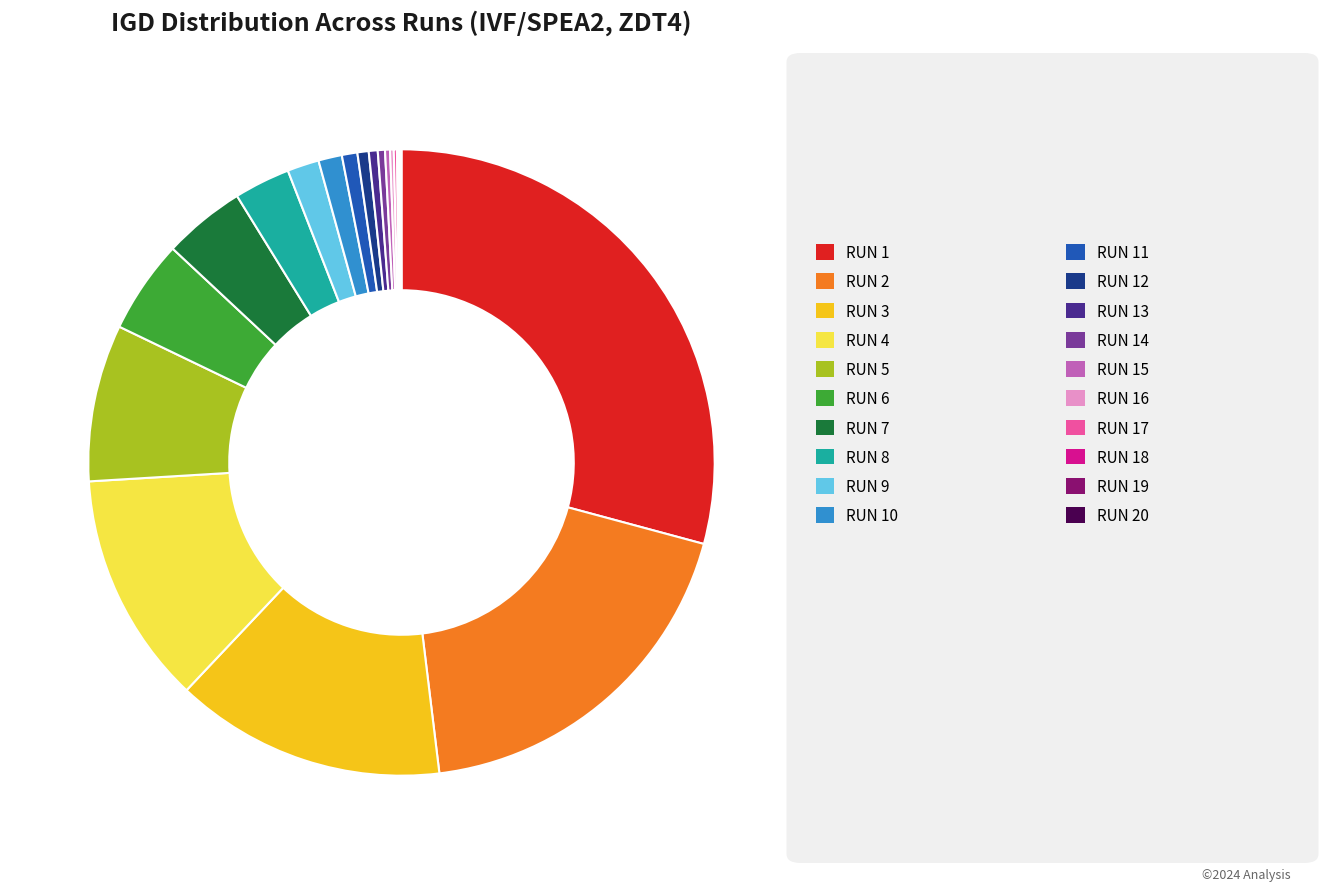

Does any single category account for the majority?

No